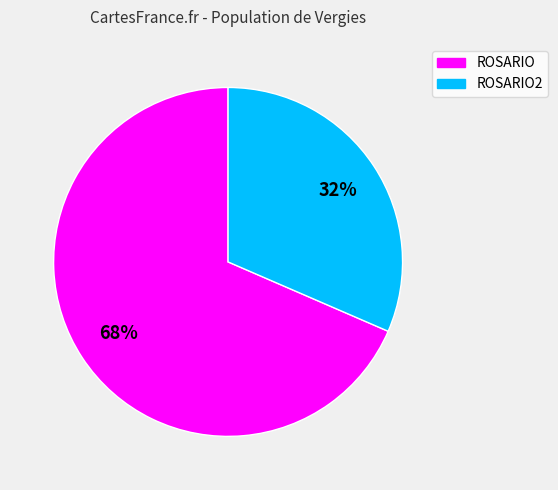

Between ROSARIO and ROSARIO2, which is larger?

ROSARIO